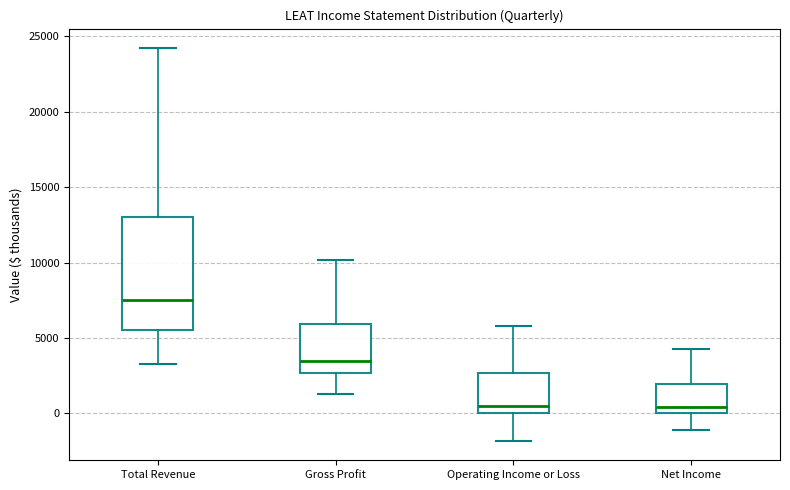

Reading left to right, transcribe this box plot: for each box, give where its median line is, the range the box spans, and where its two whiskers end, as read against the y-axis. The values are not printed on the chart, so give them approximately, as read against the axis.

Total Revenue: median 7500, box 5500 to 13000, whiskers 3500 to 24000
Gross Profit: median 3500, box 2500 to 6000, whiskers 1500 to 10000
Operating Income or Loss: median 500, box 0 to 2500, whiskers -2000 to 6000
Net Income: median 500, box 0 to 2000, whiskers -1000 to 4500